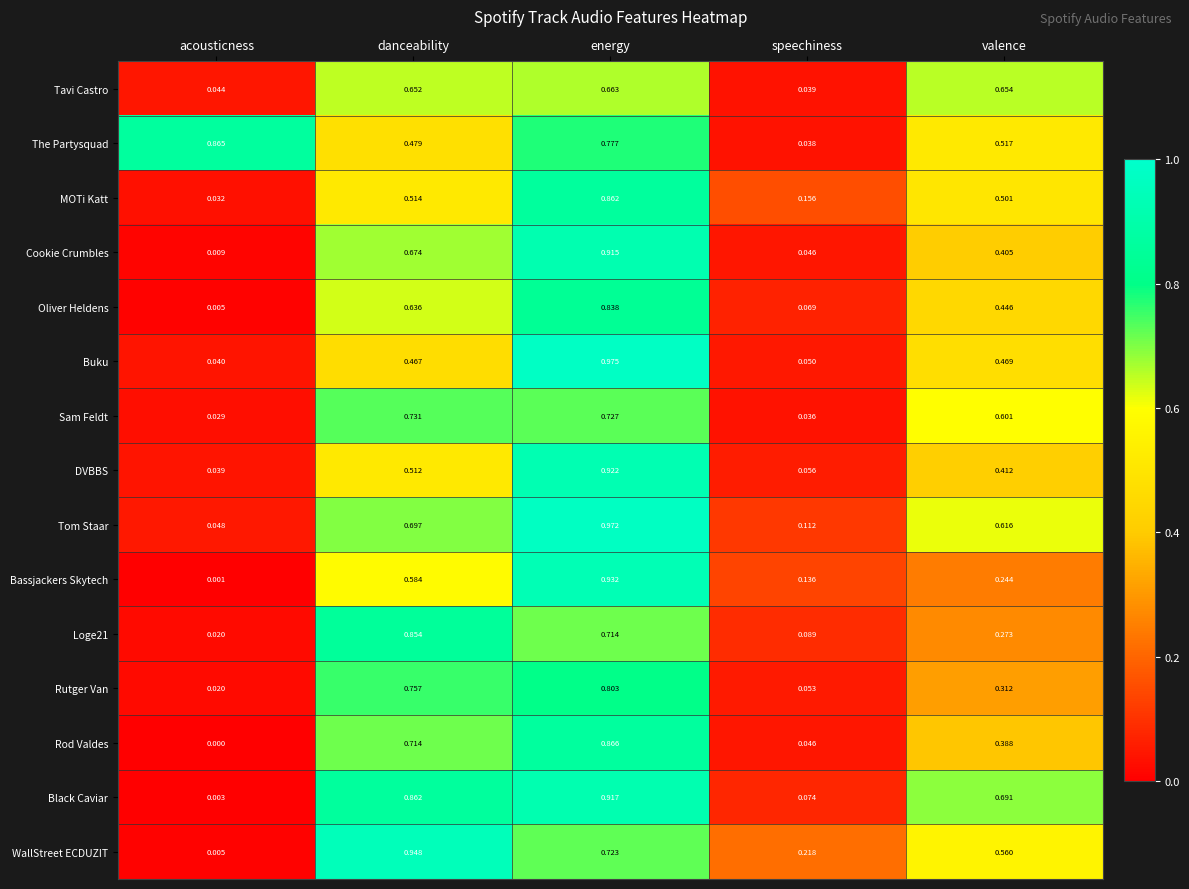

What is the total value across all series at valence?

7.1